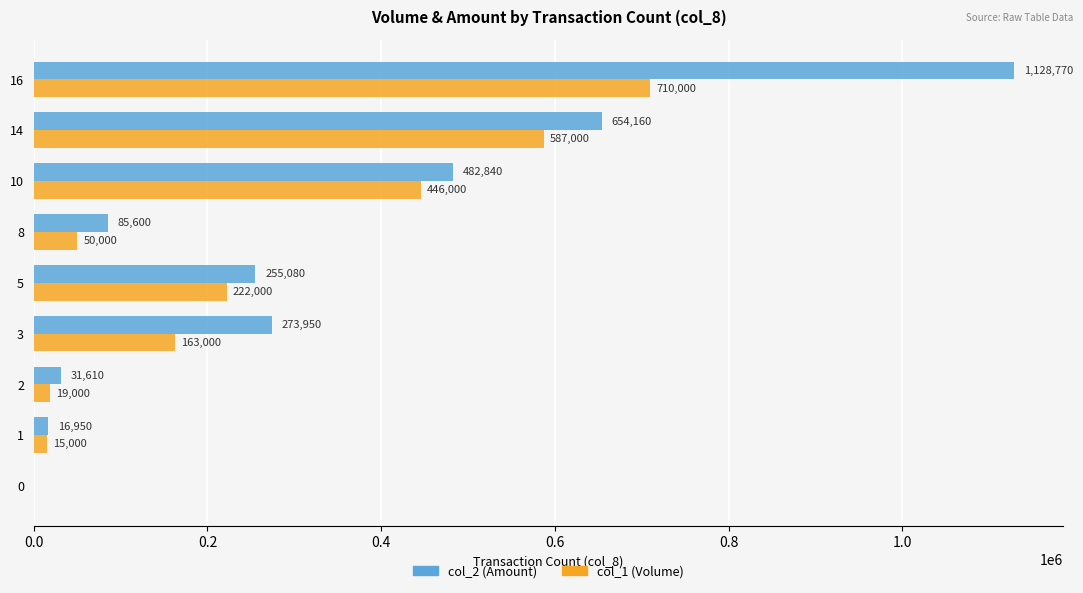

Is the value of col_1 (Volume) at 10 greater than the value of col_2 (Amount) at 3?

Yes